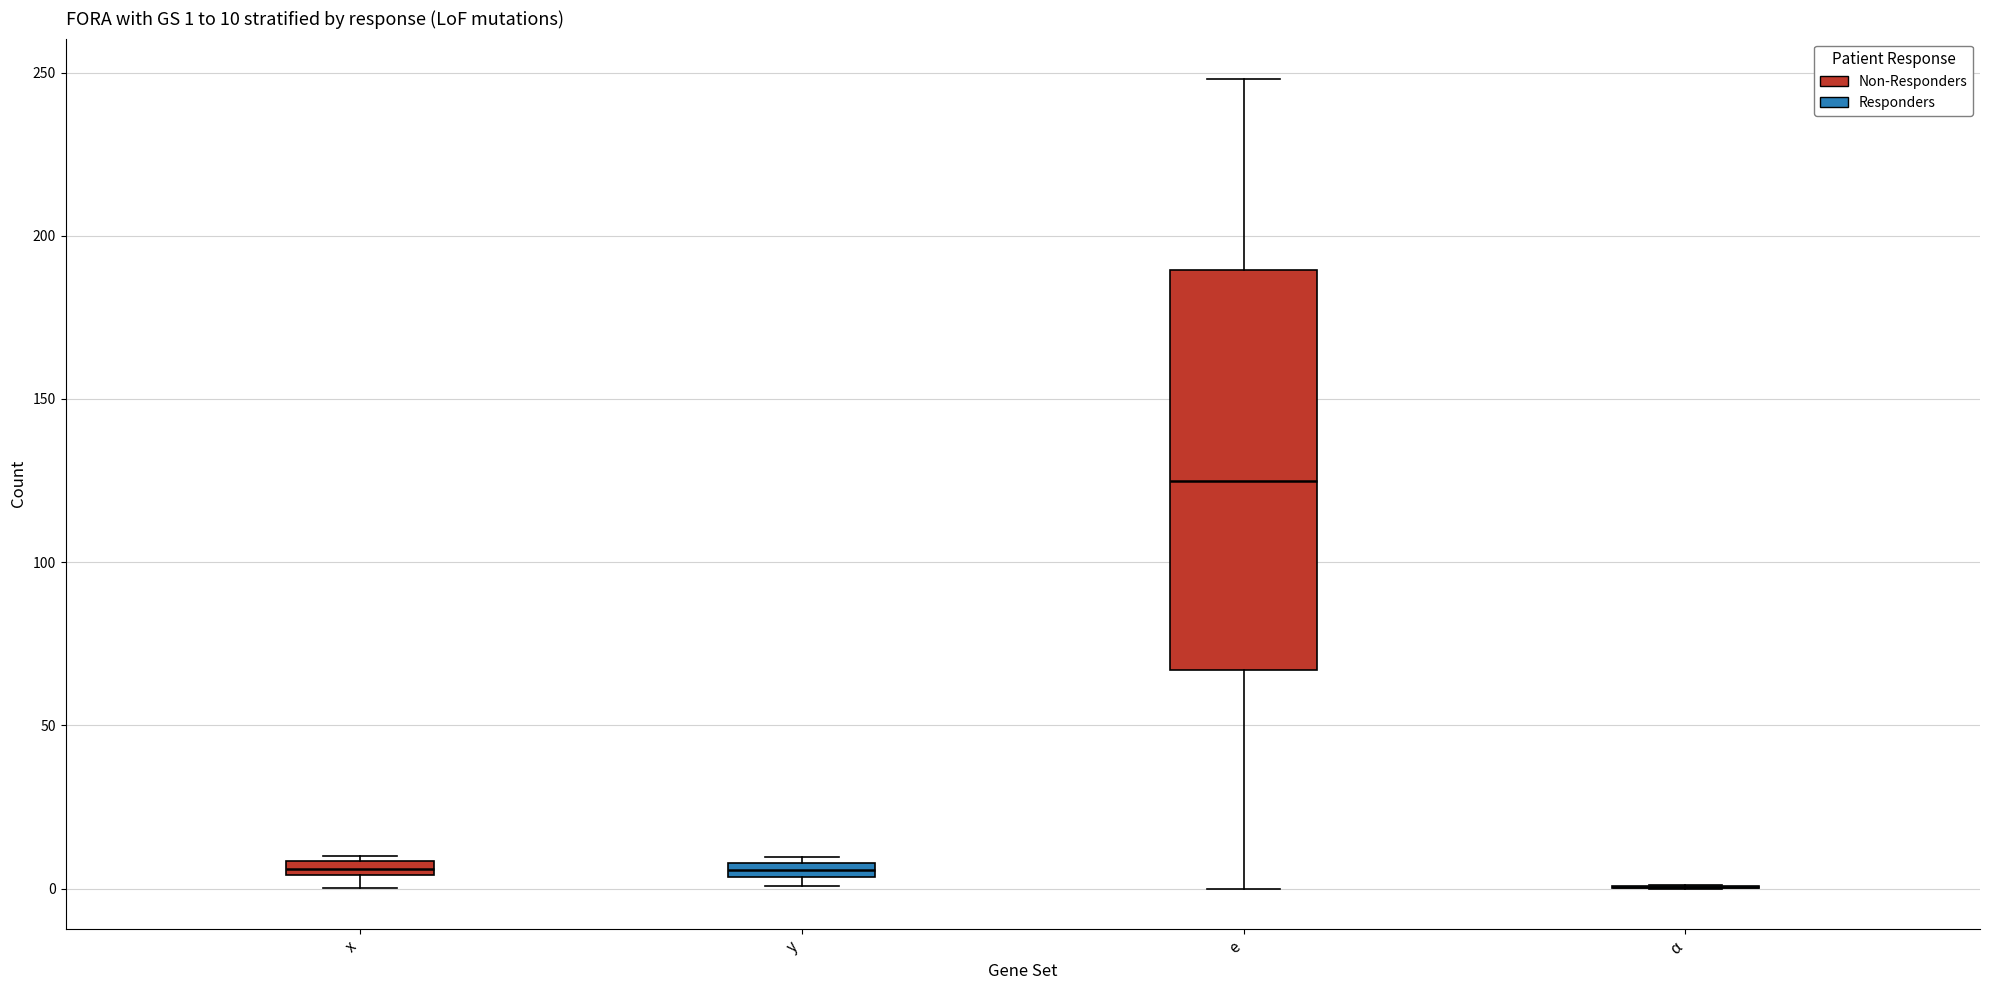

Which box is the tallest, from its lower edge to its upper edge?

e